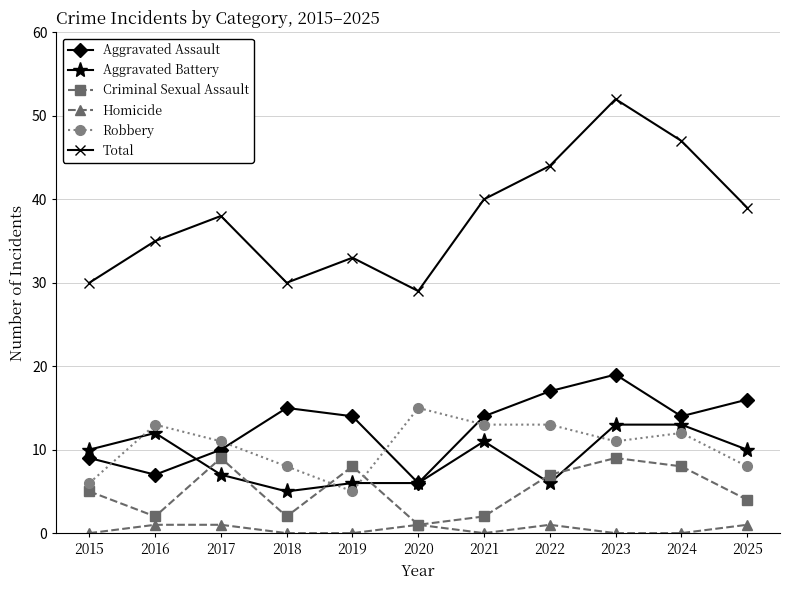

What value does the Aggravated Battery series have at 2024?

13